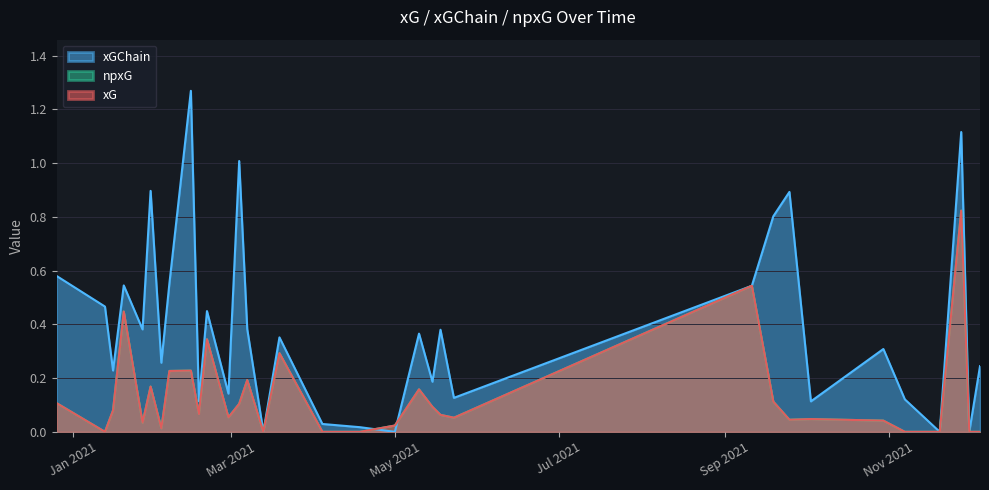

What is the value of the npxG point at the 26th from the left?

0.2